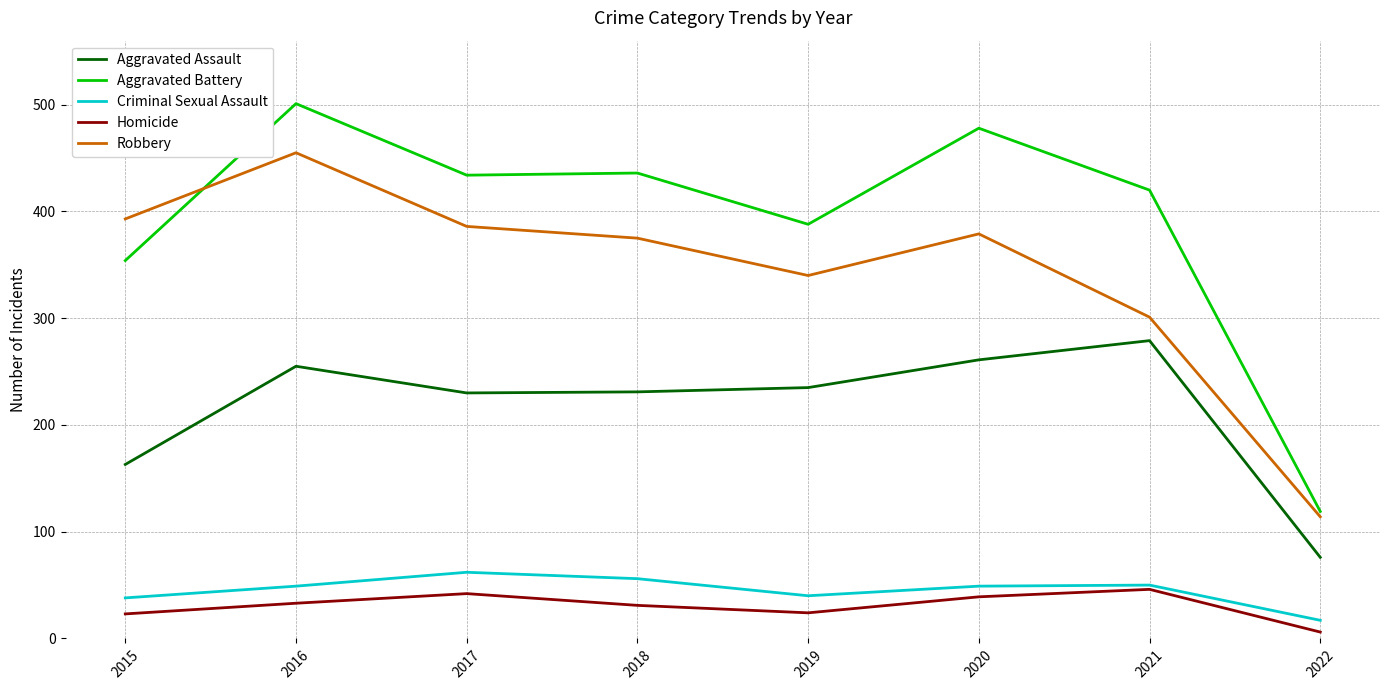

Which series has the largest range (max minus min)?

Aggravated Battery